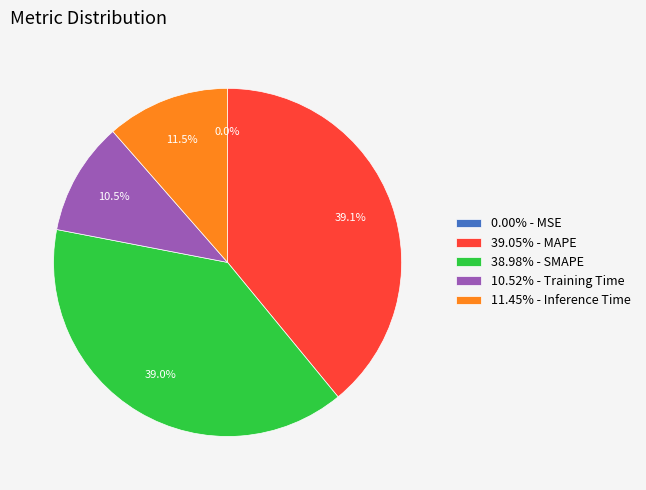

What percentage is NOT represented by 10.52% - Training Time?

89.5%